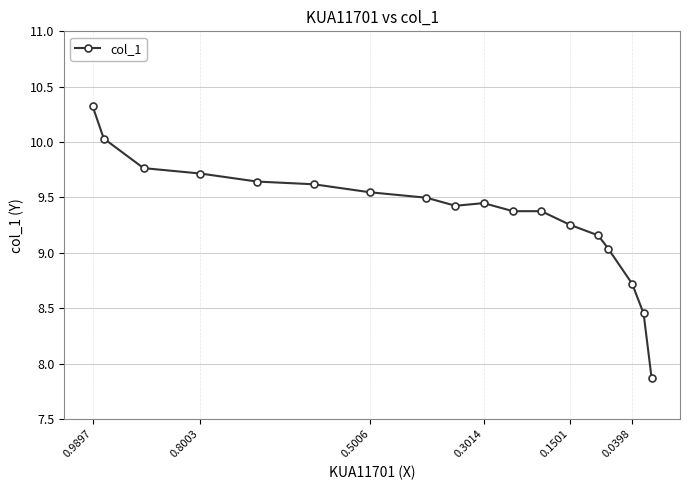

The value at 0.0398 is 8.7. True or false?

True